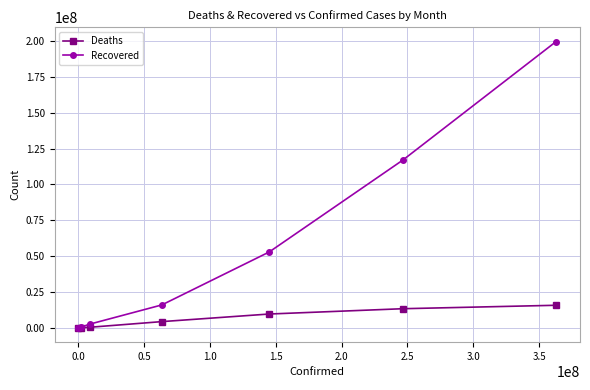

Which series has the largest total across all categories?

Recovered